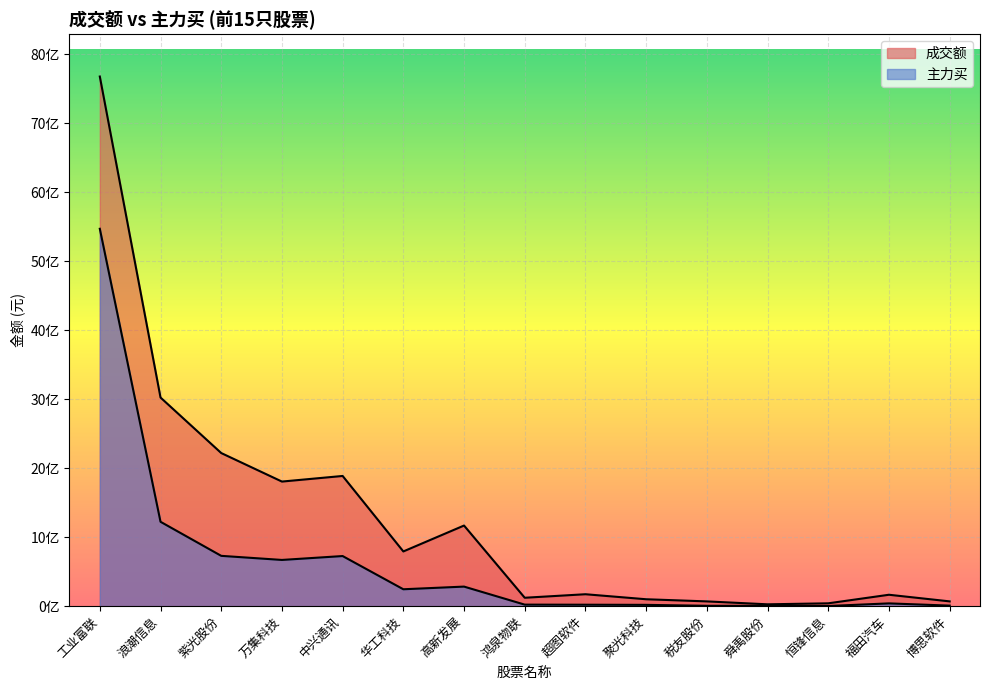

What is the value of the 成交额 point at the 8th from the left?

121967512